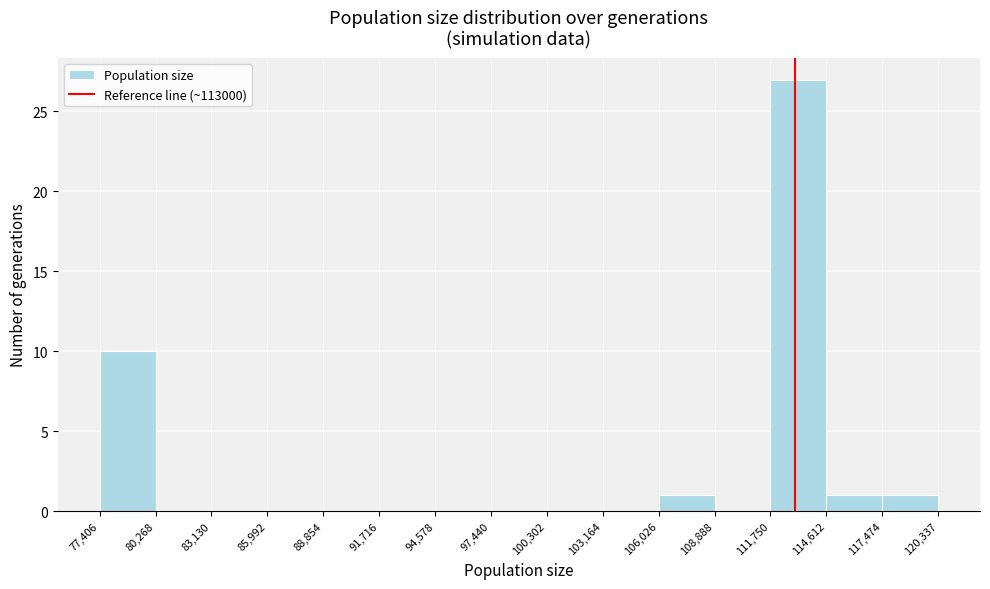

Reading left to right, transcribe this chart: for each bar, give the range it covers on the x-axis and its height. The values are not printed on the chart, so give them approximately, as read against the axis.

77,406 to 80,268: 10
80,268 to 83,130: 0
83,130 to 85,992: 0
85,992 to 88,854: 0
88,854 to 91,716: 0
91,716 to 94,578: 0
94,578 to 97,440: 0
97,440 to 100,302: 0
100,302 to 103,164: 0
103,164 to 106,026: 0
106,026 to 108,888: 1
108,888 to 111,750: 0
111,750 to 114,612: 27
114,612 to 117,474: 1
117,474 to 120,337: 1